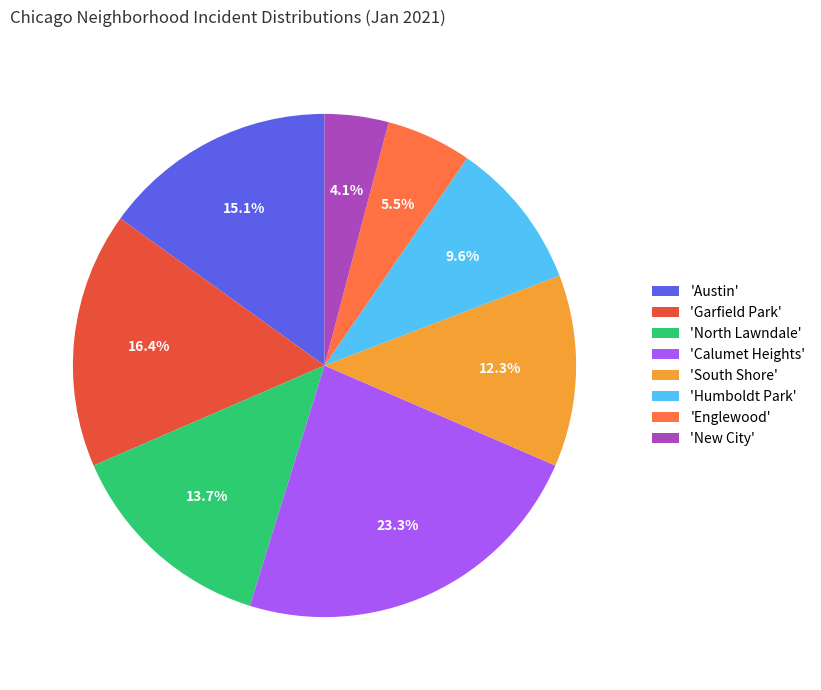

Rank the categories by value from highest to lowest.

'Calumet Heights', 'Garfield Park', 'Austin', 'North Lawndale', 'South Shore', 'Humboldt Park', 'Englewood', 'New City'